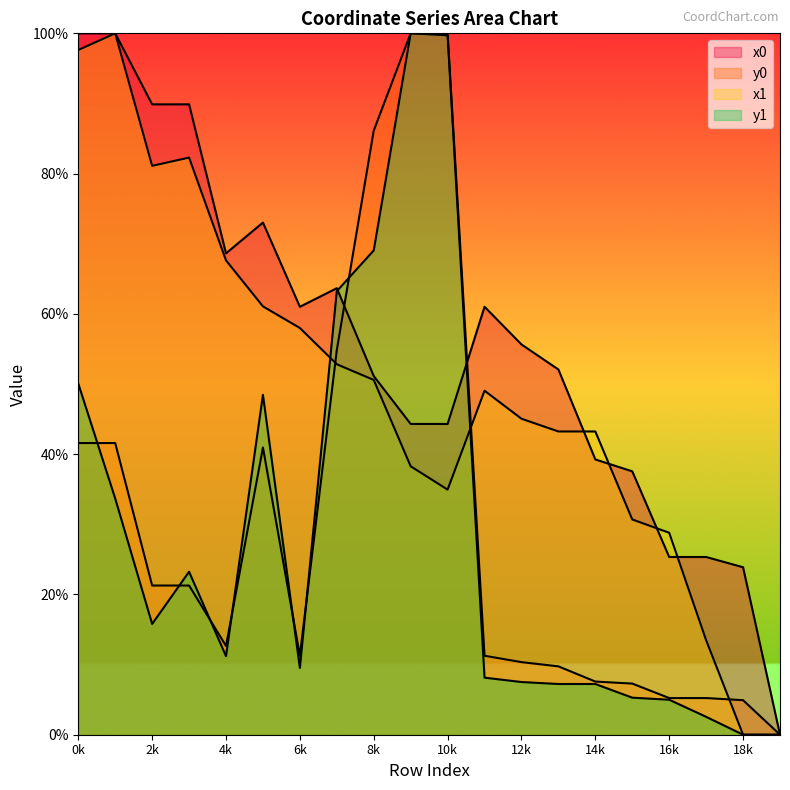

Where is x0 nearest to the value 50?

8k